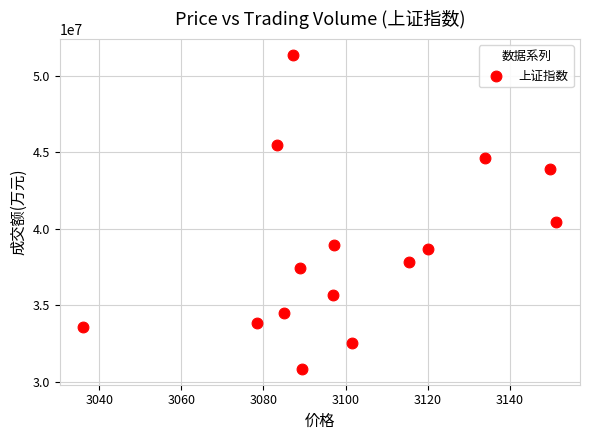

What Y value in the scatter plot is closest to 41098739?

40450438